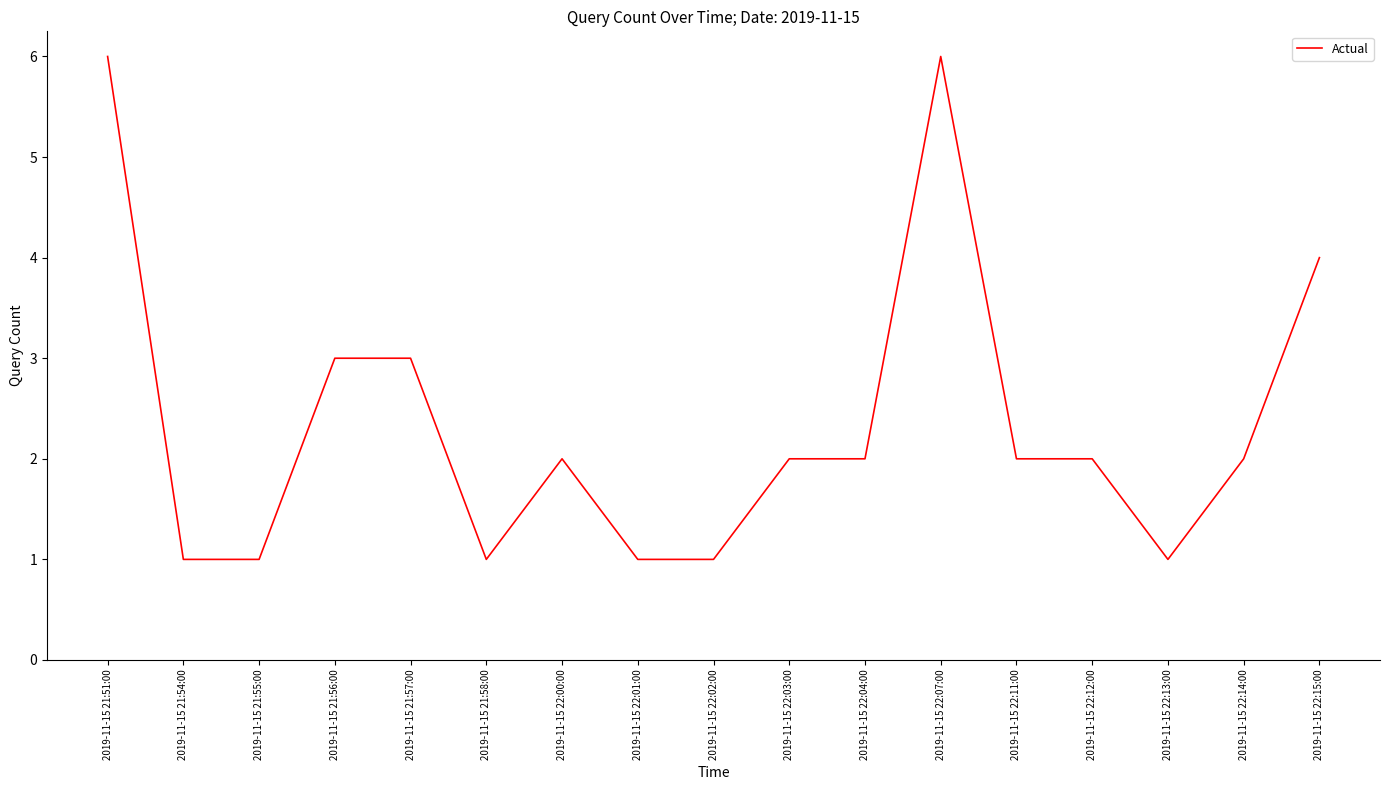

The chart shows a value of 10 at 2019-11-15 21:51:00. True or false?

False